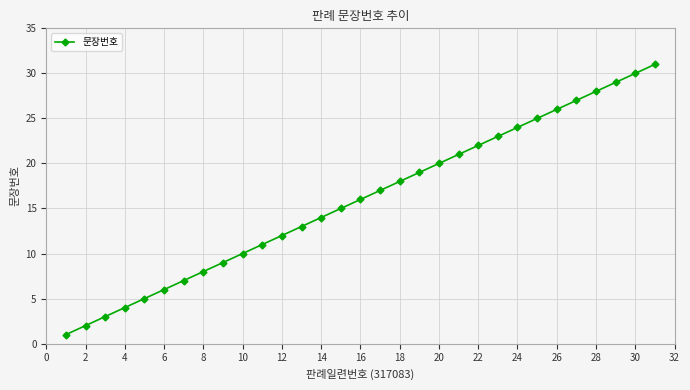

How many data points are less than 16?

15